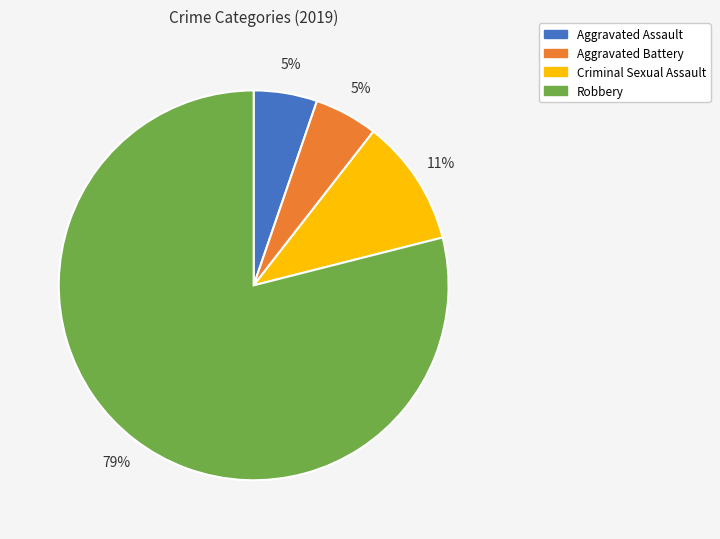

Is it true that Aggravated Battery is 16% of the pie?

False